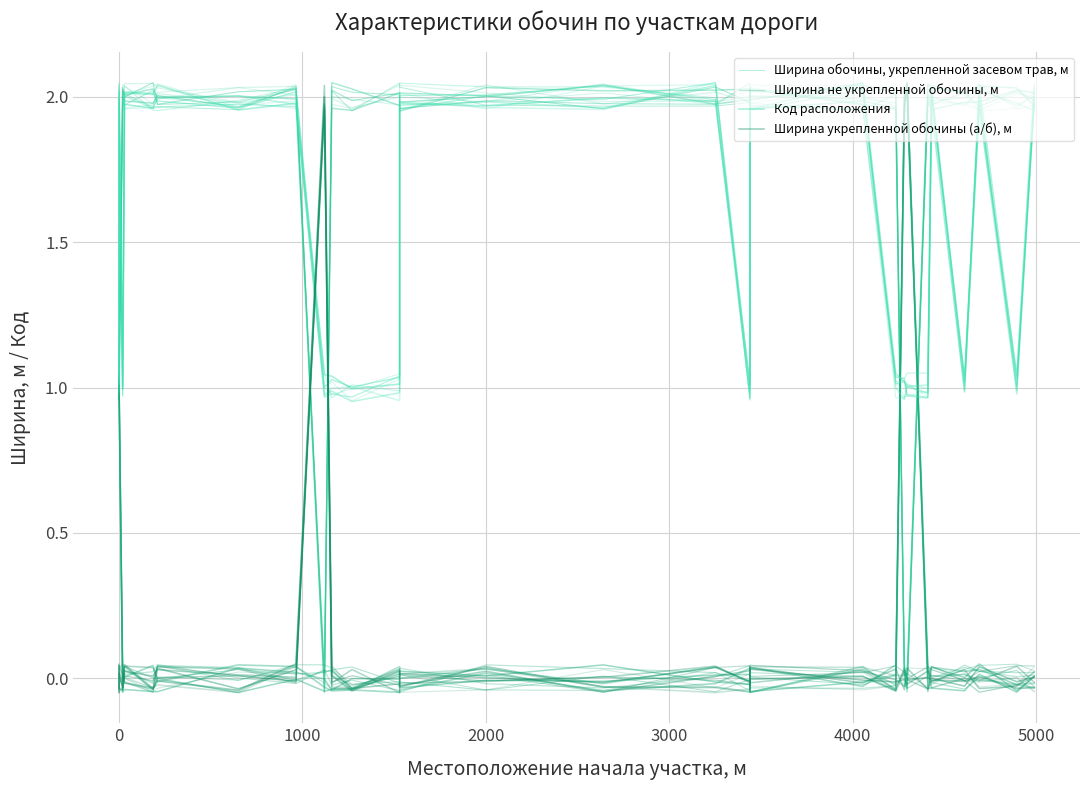

True or false: Ширина не укрепленной обочины, м and Код расположения intersect in this chart.

True